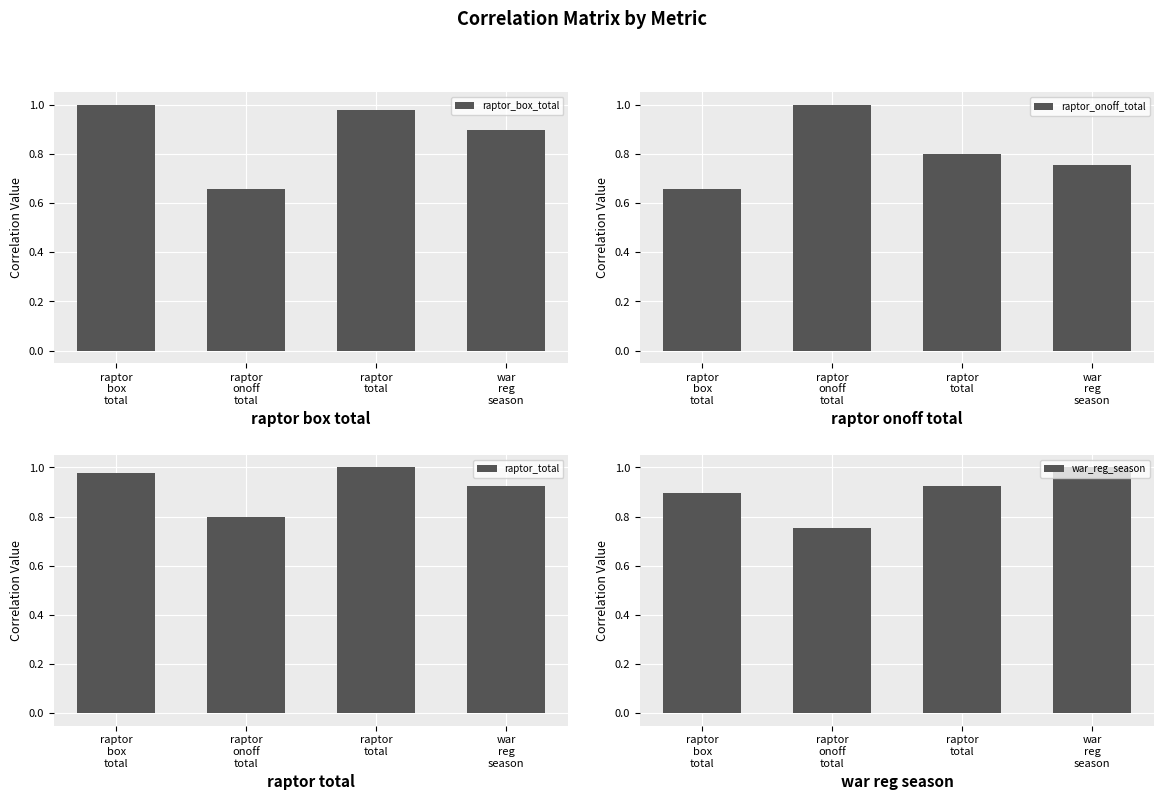

How many series are shown in this chart?

4